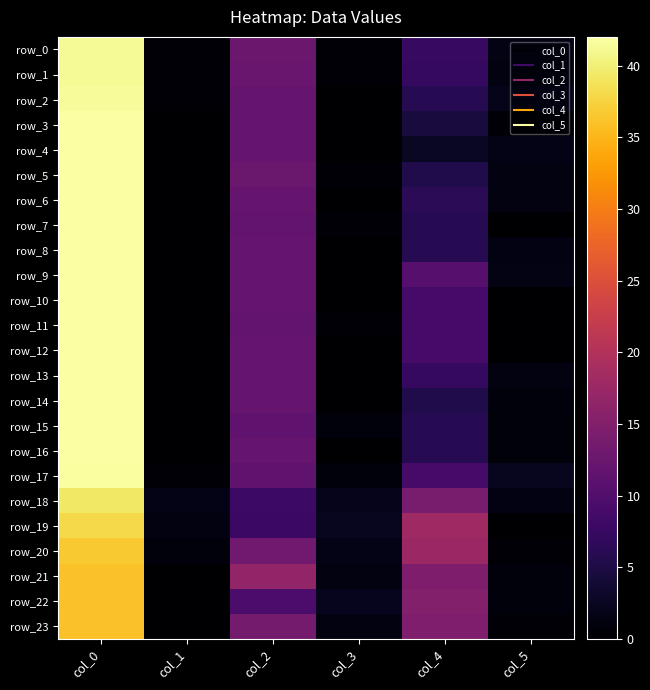

What is the difference between the highest and lowest values at col_2?

8.9